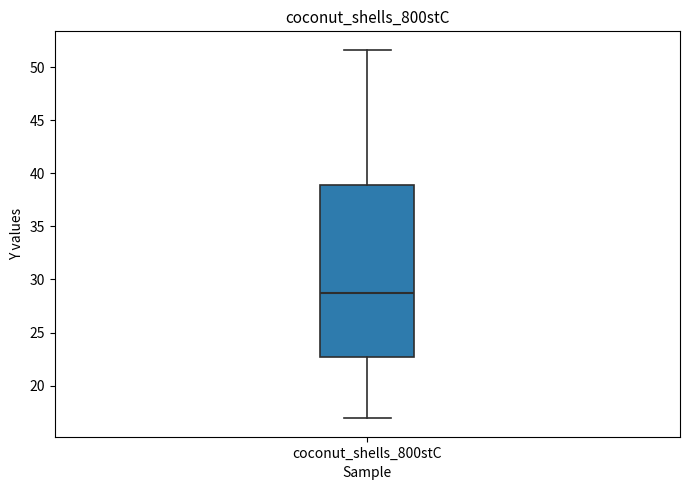

Where is the upper edge of the box for coconut_shells_800stC on the y-axis? The values are not printed on the chart, so give them approximately, as read against the axis.

39.0